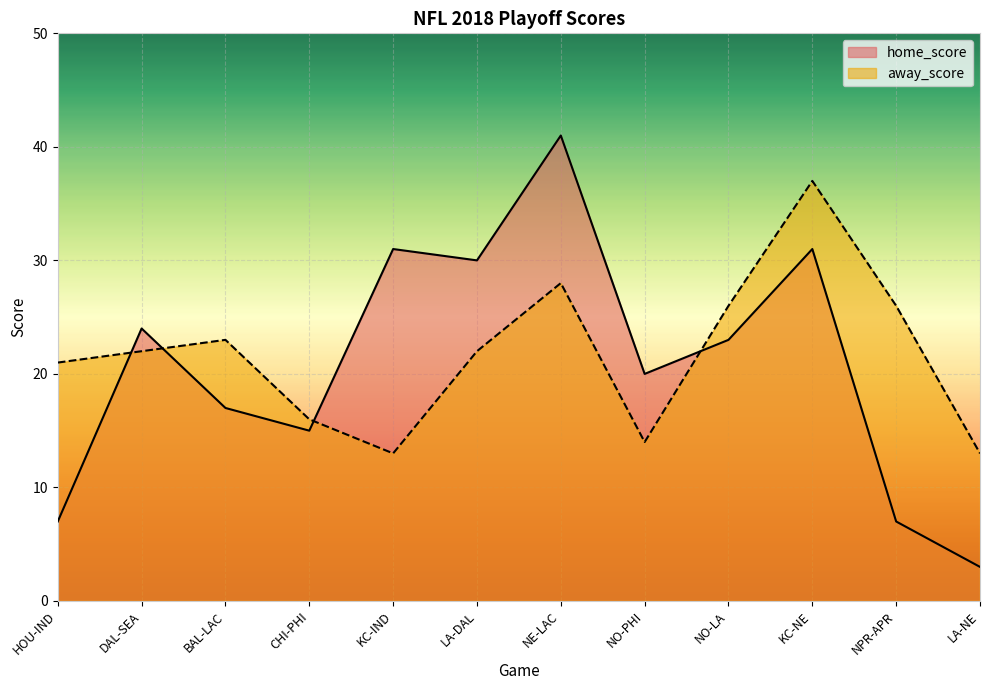

Where does the away_score series first go above 22?

BAL-LAC